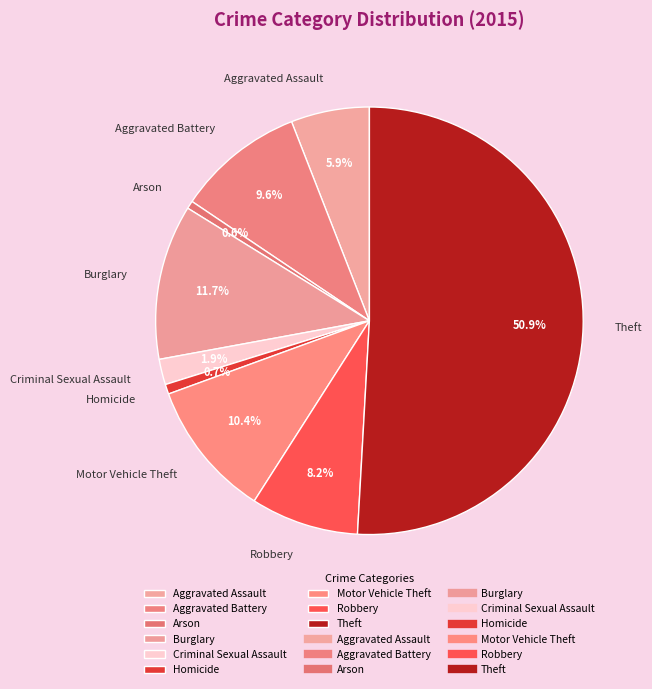

Approximately how many times larger is the value at Aggravated Assault compared to Criminal Sexual Assault?

3.1